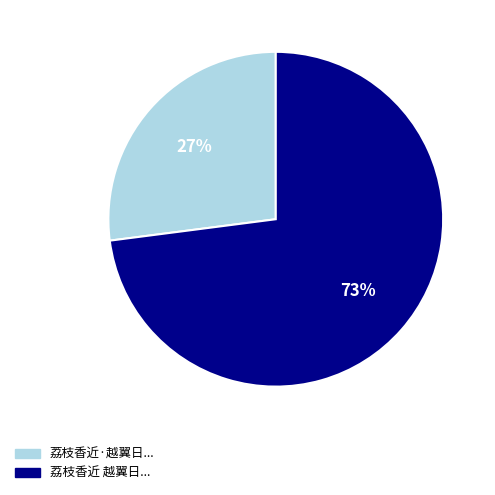

Combined, do 荔枝香近 越翼日... and 荔枝香近·越翼日... account for over 50%?

Yes